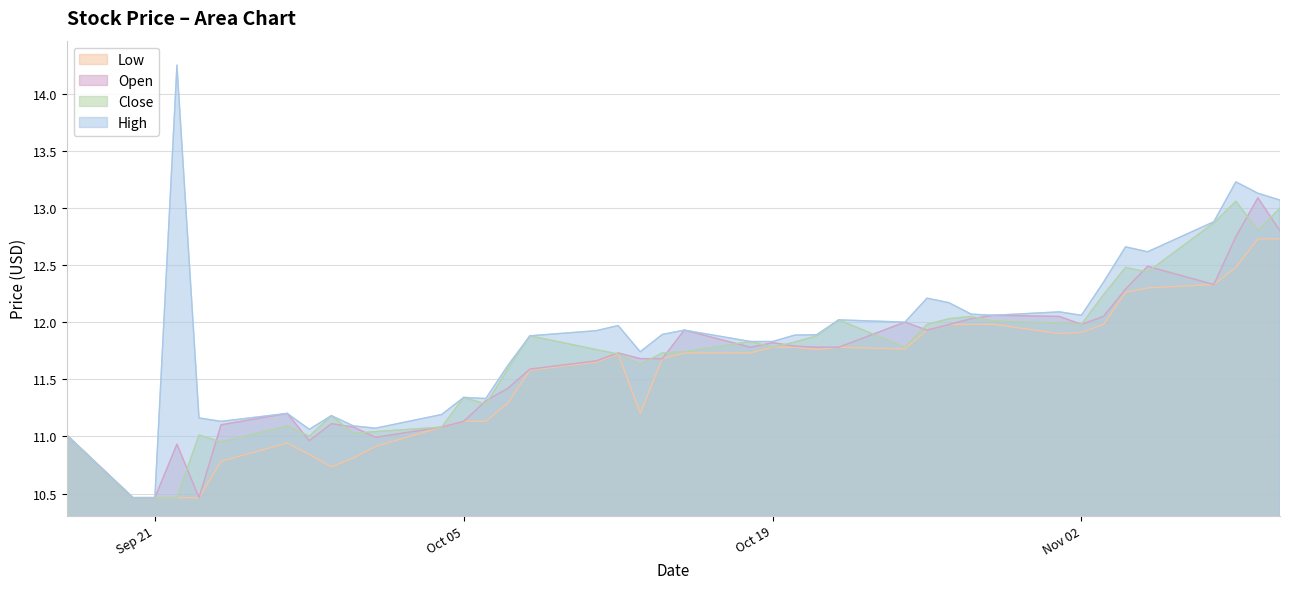

What is the minimum value for Close?

10.5